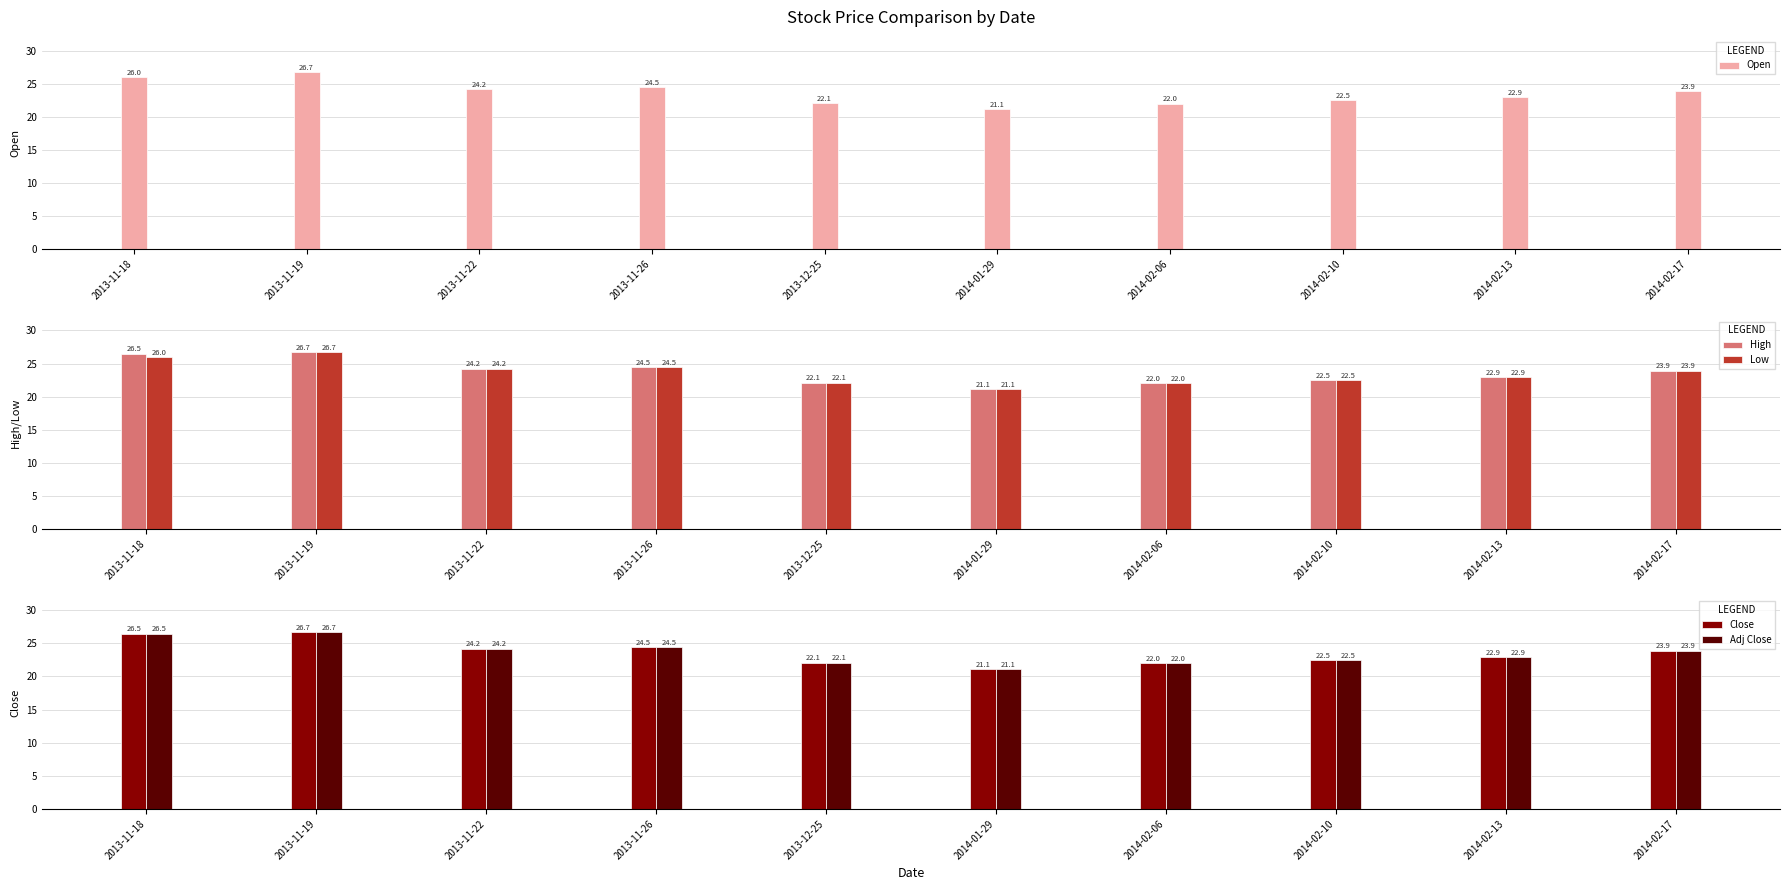

How many data points does each series have?

10